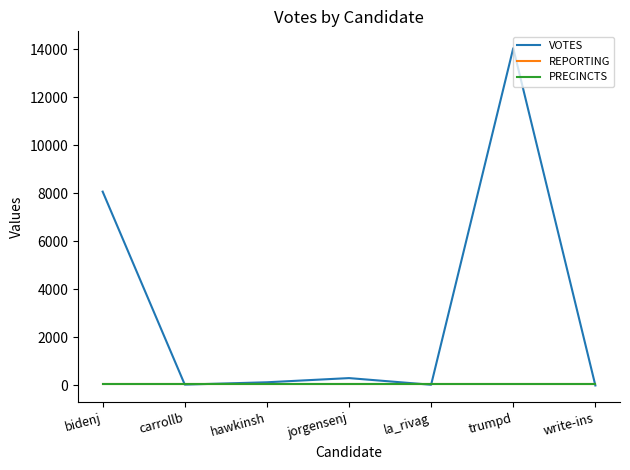

Which series has the largest total across all categories?

VOTES